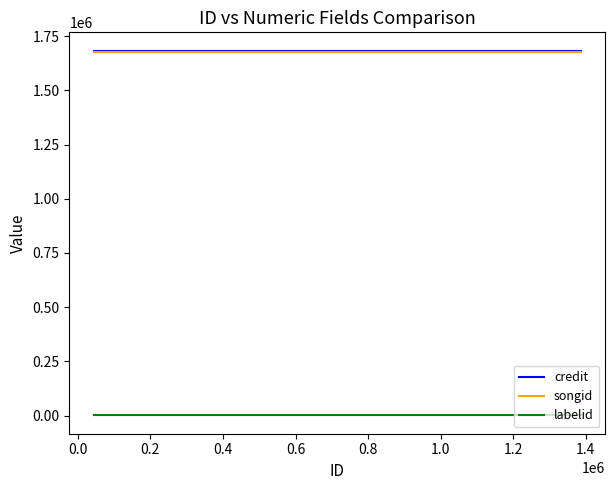

What is the maximum value for credit?

1683850